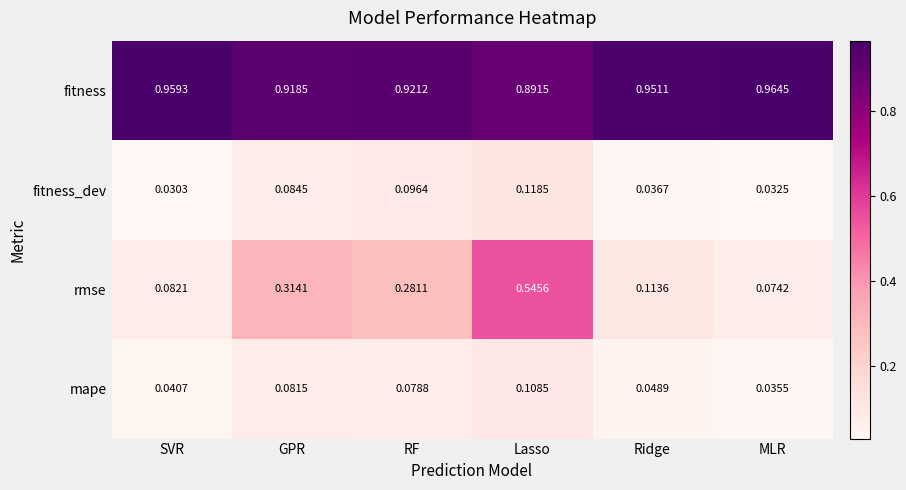

Rank the series by their maximum value, from highest to lowest.

fitness, rmse, fitness_dev, mape